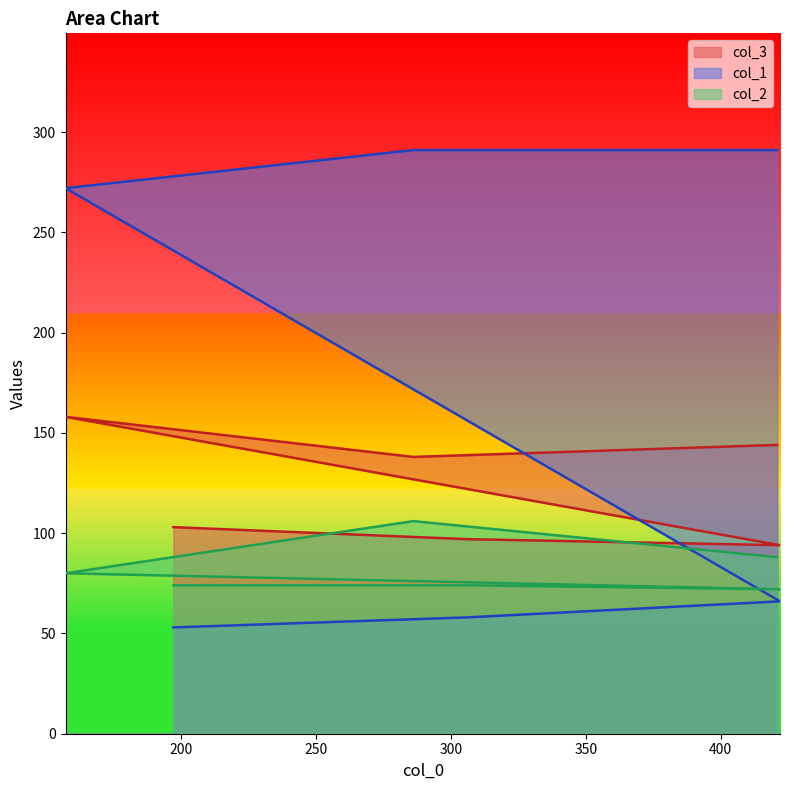

What is the average value of the col_1 series?

172